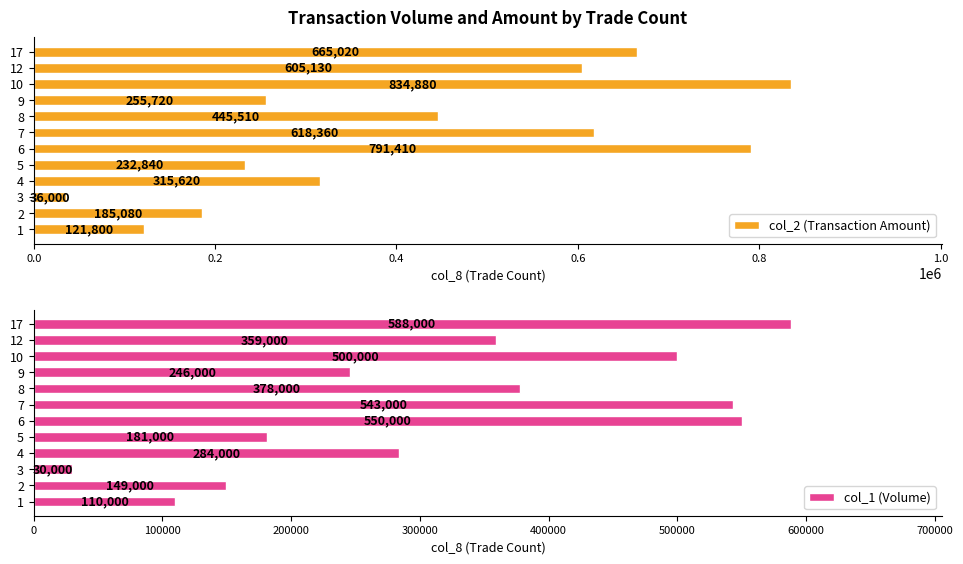

At which label does col_2 (Transaction Amount) reach its minimum?

3